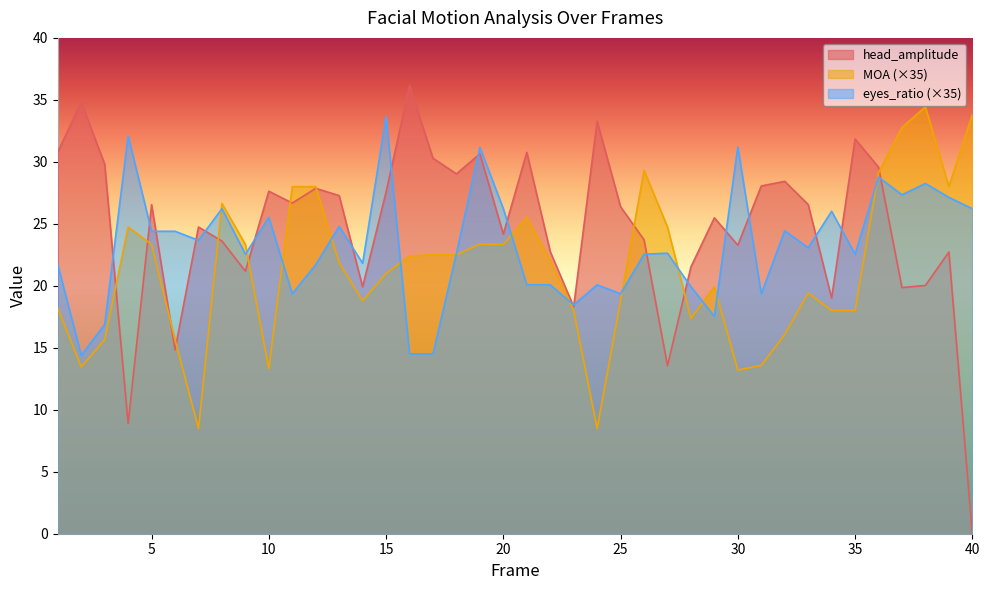

Between 2 and 30, which series saw the biggest shift?

eyes_ratio